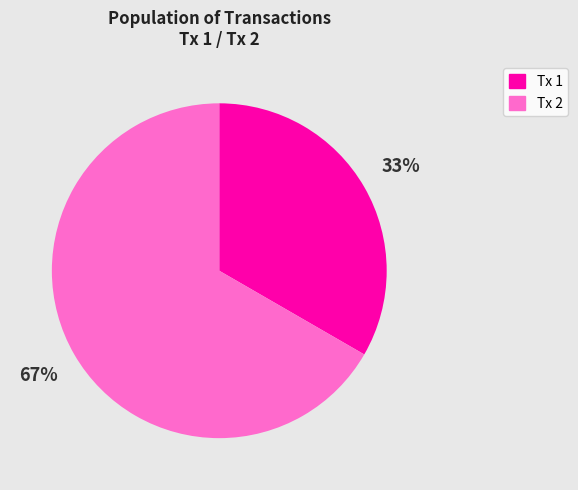

Is there a majority slice in this chart?

Yes